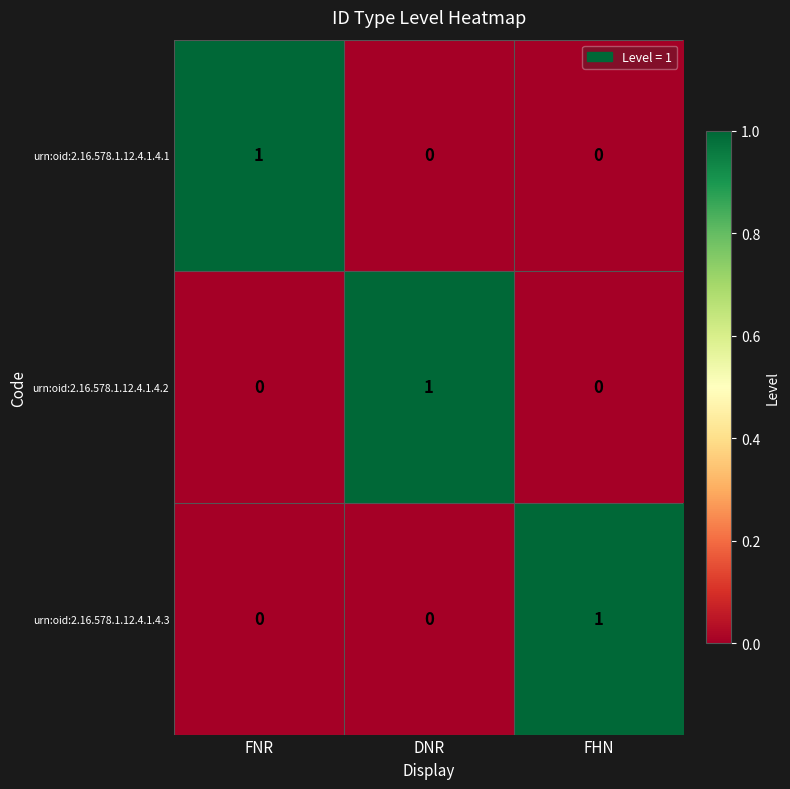

Count the number of categories in the chart.

3